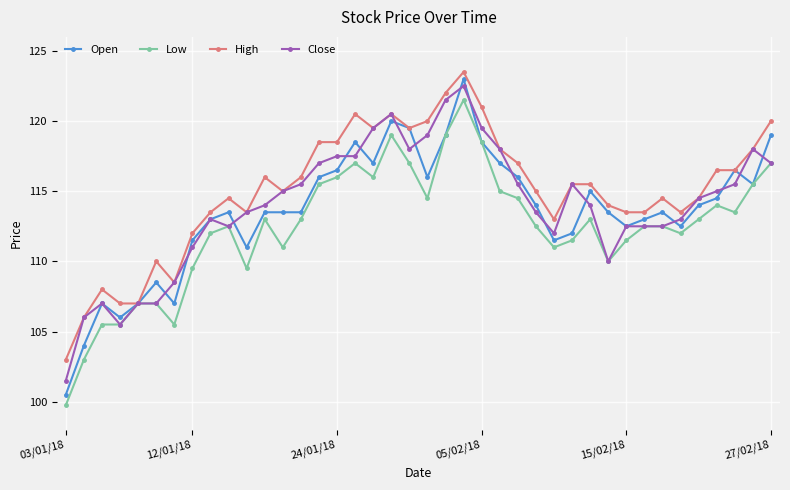

Which series has the largest range (max minus min)?

Open